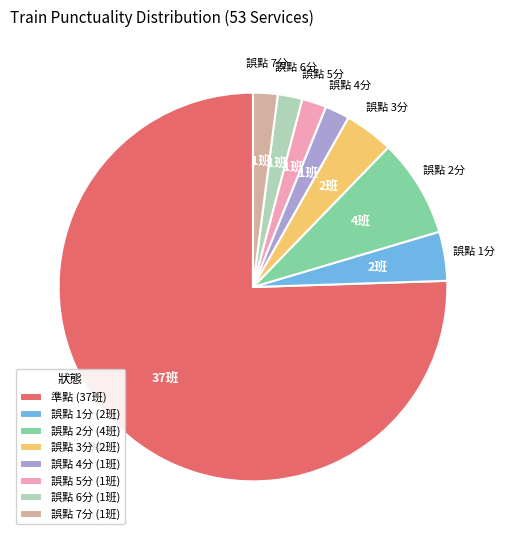

Is the sum of 誤點 3分 (2班) and 誤點 6分 (1班) greater than half?

No